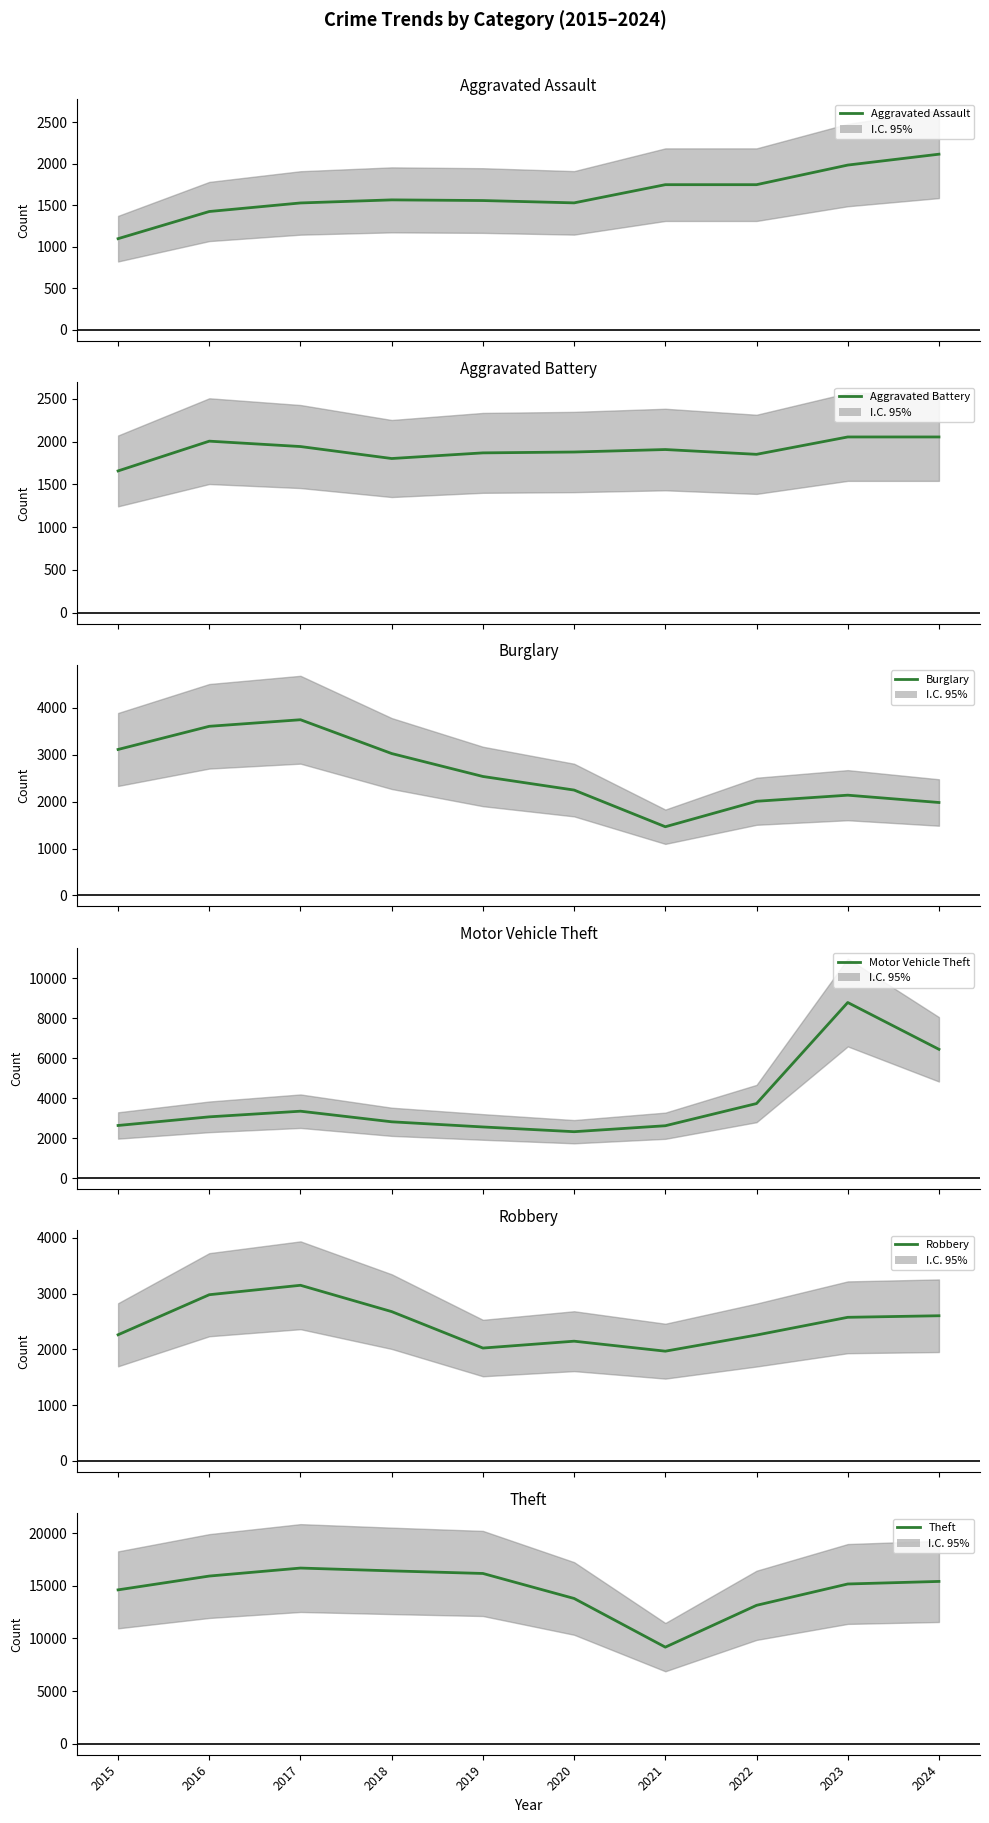

True or false: Motor Vehicle Theft and Robbery intersect in this chart.

False